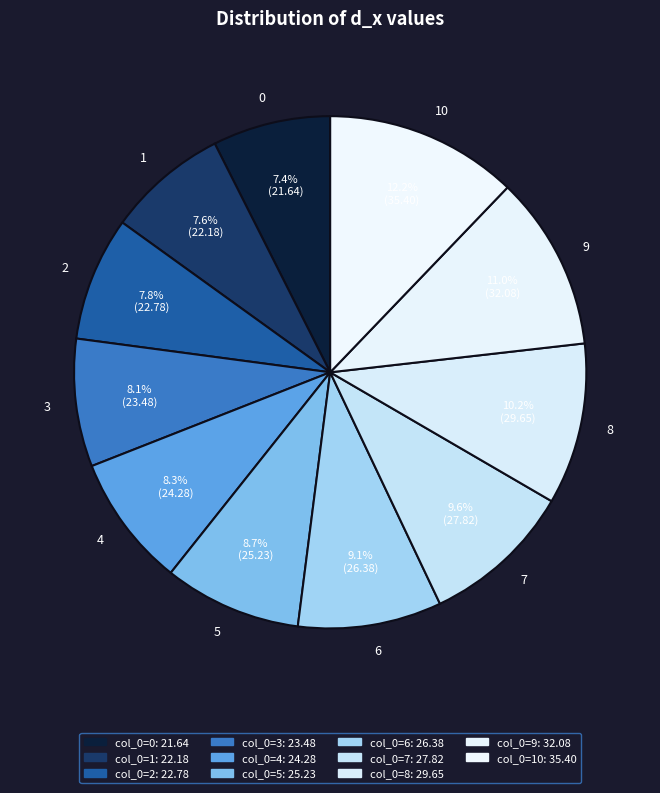

Does 1 represent more than half of the total?

No